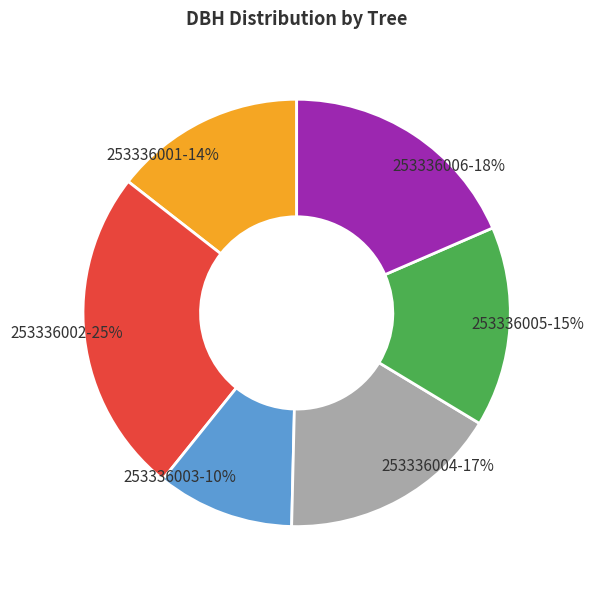

Which category has the smallest portion of the pie?

253336003